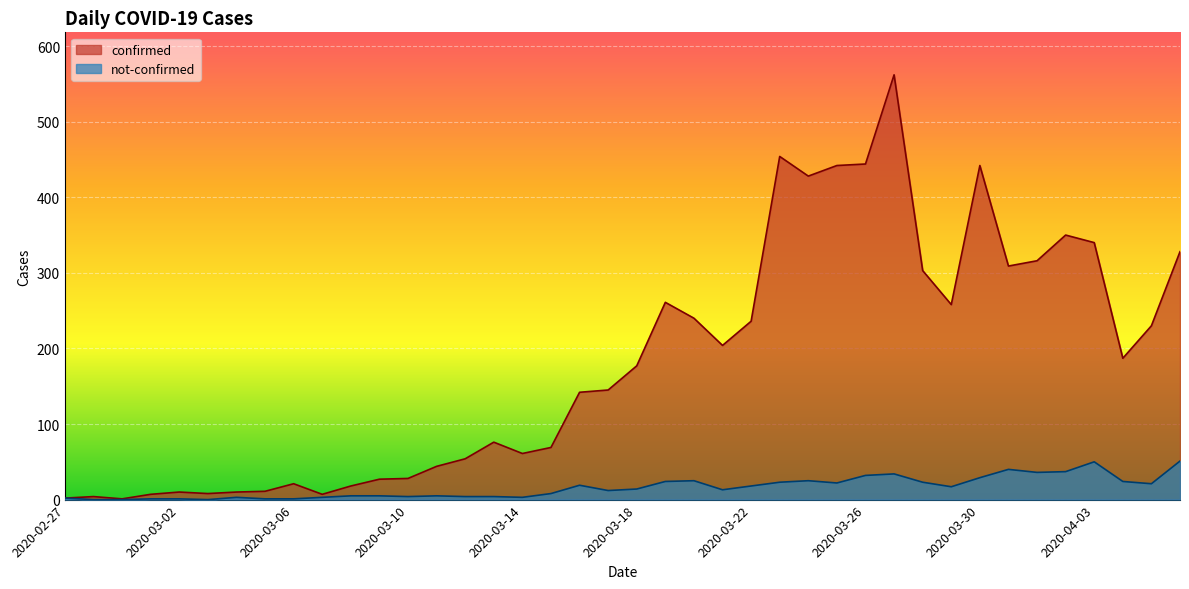

Between 2020-02-28 and 2020-03-31, which series saw the biggest shift?

confirmed